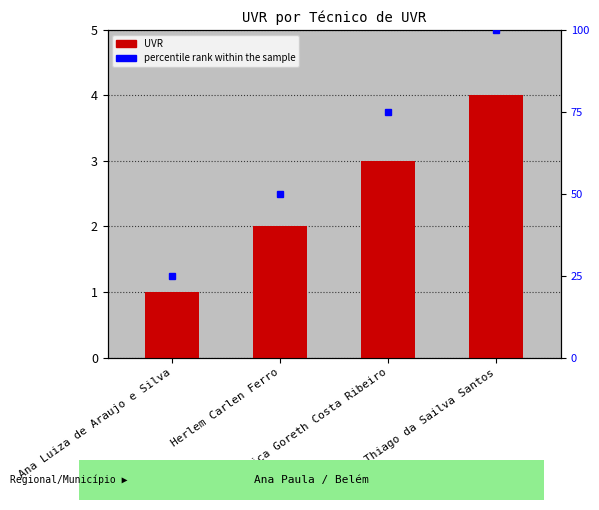

Reading left to right, transcribe all the data shown in this chart.

1	2	3	4